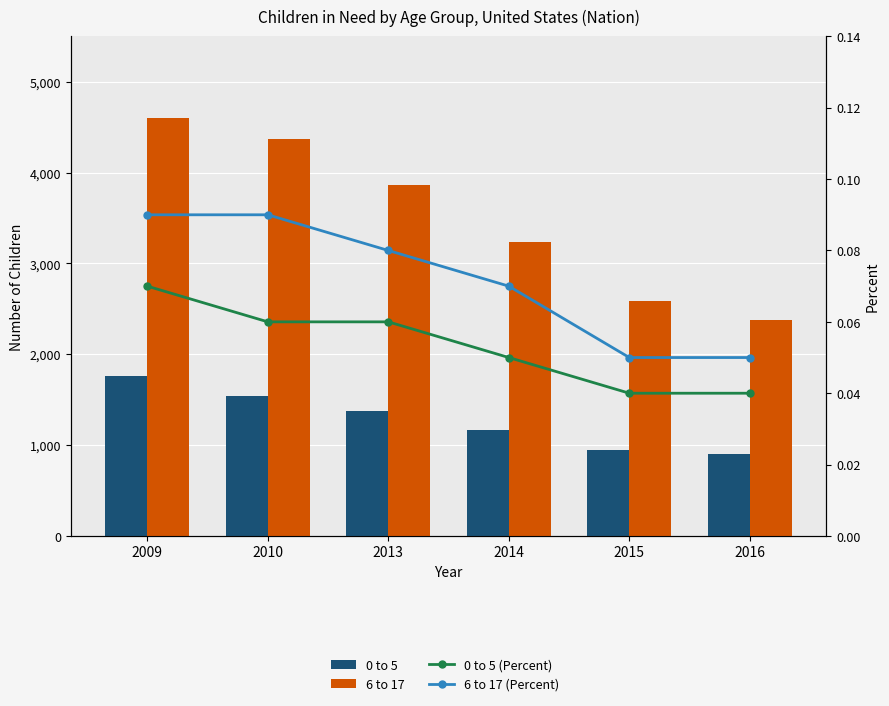

At which label does 6 to 17 reach its peak?

2009